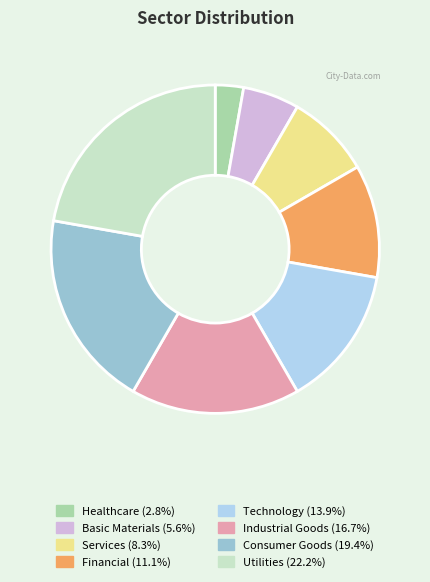

Is there a majority slice in this chart?

No